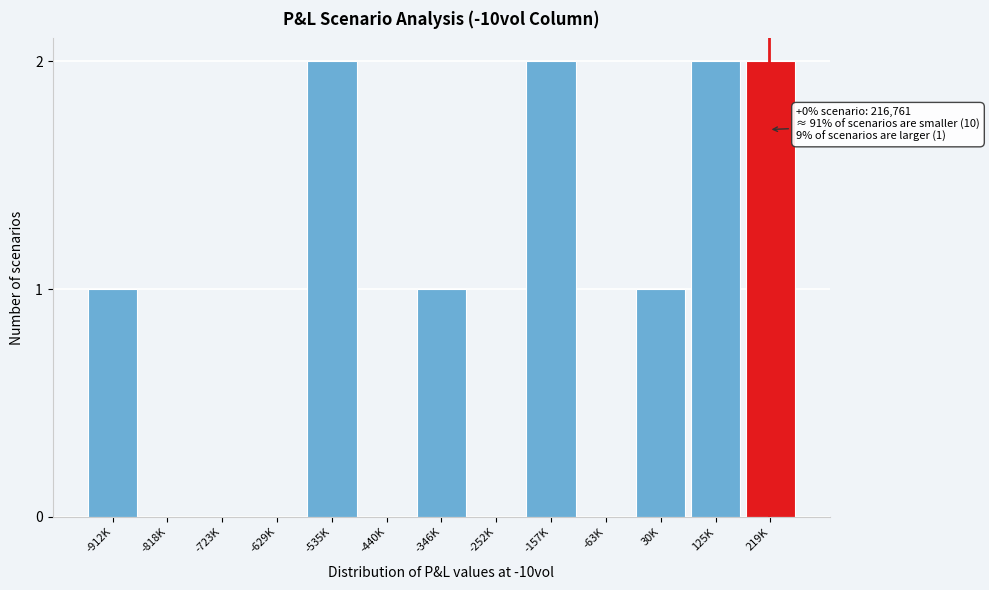

Reading right to left, list all the values displayed in this chart.

219K=2	125K=2	30K=1	-63K=0	-157K=2	-252K=0	-346K=1	-440K=0	-535K=2	-629K=0	-723K=0	-818K=0	-912K=1